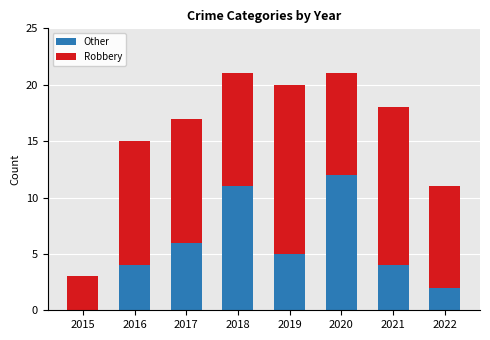

Where is Other nearest to the value 6?

2017